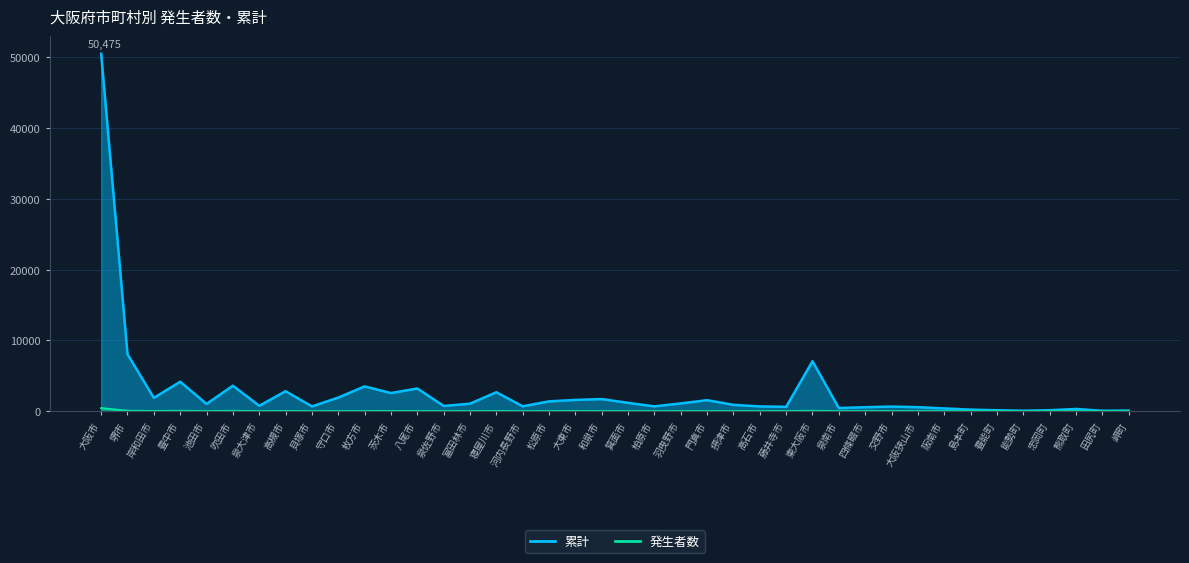

What are all the series names shown in the legend?

発生者数, 累計